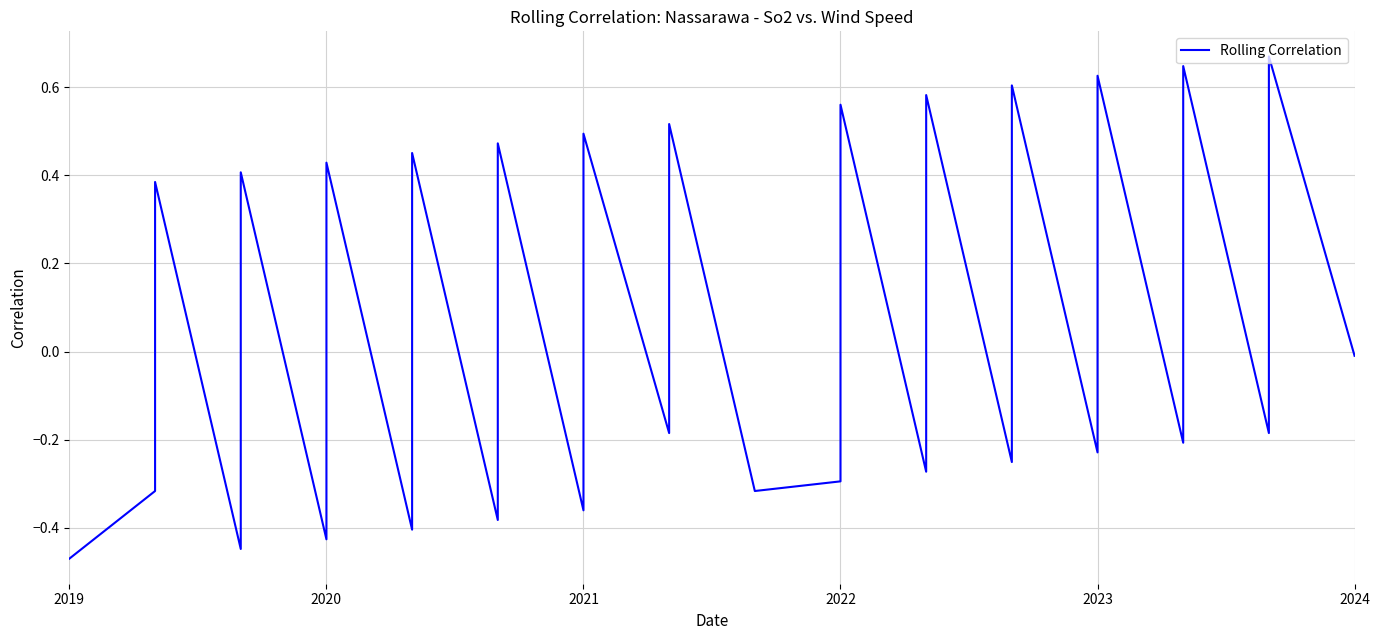

What is the maximum value shown in the chart?

0.7